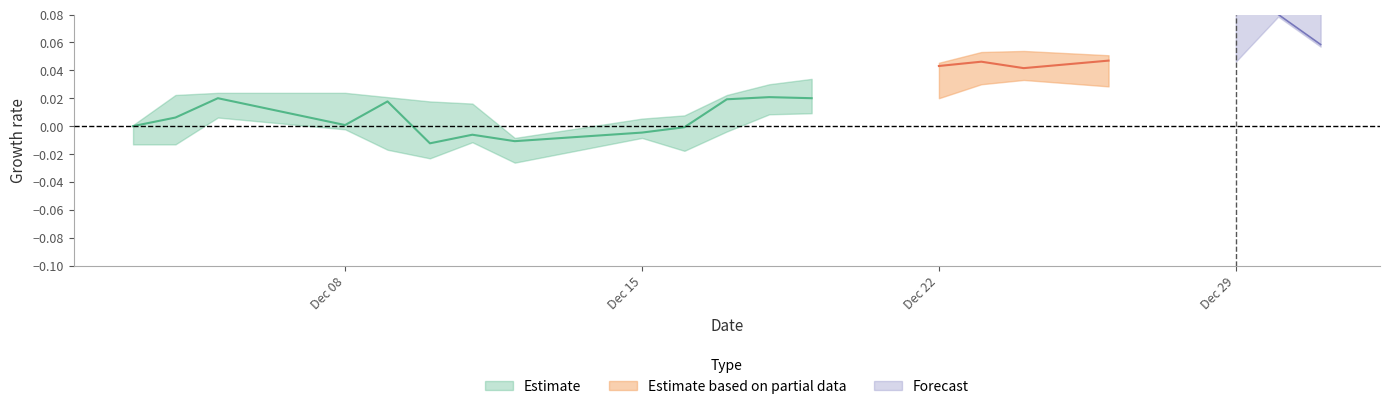

Which category has the lowest value across all series?

12